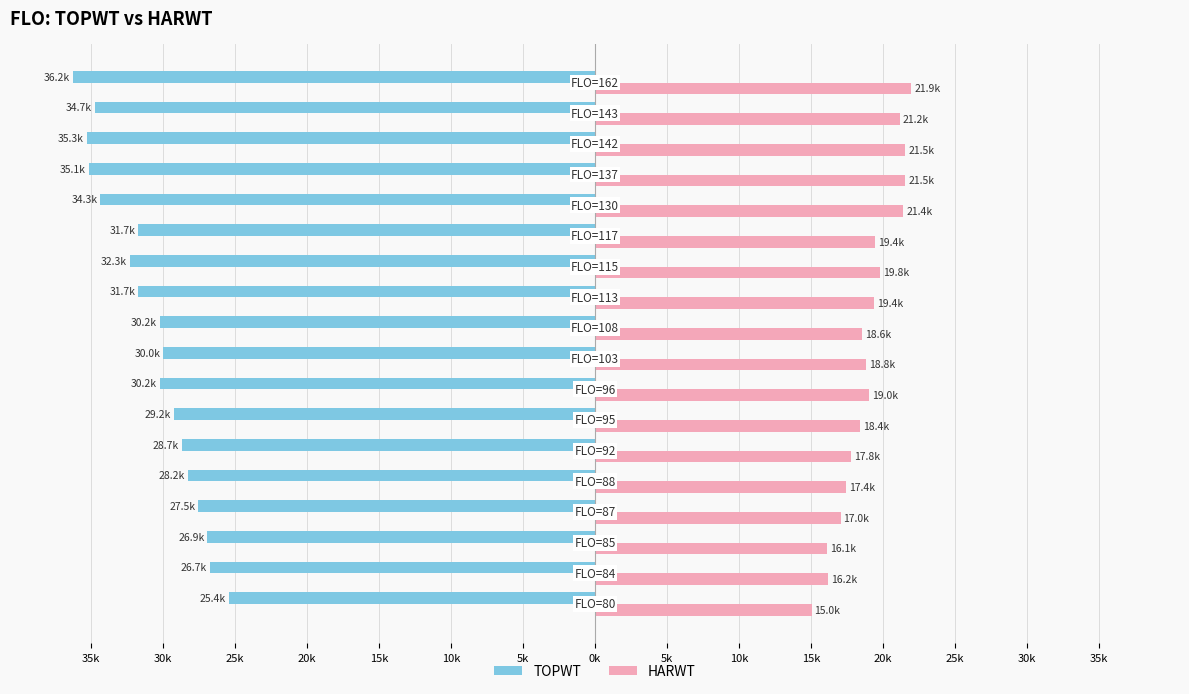

What are all the series names shown in the legend?

TOPWT, HARWT